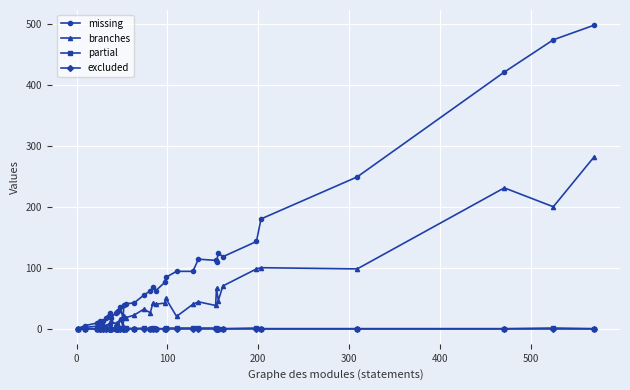

Reading left to right, what are all the values shown in this chart?

missing: 0	5	9	11	12	12	18	26	20	21	18	26	28	29	35	17	38	41	42	55	62	68	62	76	84	94	94	114	112	110	124	118	143	180	249	421	474	498
branches: 0	2	4	6	4	7	4	10	10	4	12	8	10	6	16	4	20	18	22	32	26	42	40	42	50	20	40	44	38	66	46	70	98	100	98	231	200	282
partial: 0	0	0	0	1	0	0	0	0	0	0	0	0	1	1	1	0	1	0	1	0	1	0	0	1	1	1	1	1	0	0	0	1	0	0	0	1	0
excluded: 0	0	0	0	0	0	0	0	0	0	0	0	0	0	0	0	0	0	0	0	0	0	0	0	0	0	0	0	0	0	0	0	0	0	0	0	0	0